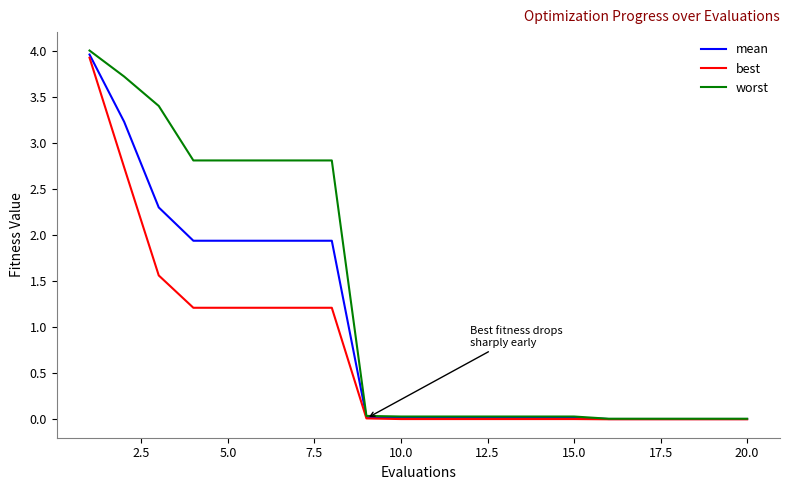

Which series has the largest range (max minus min)?

worst